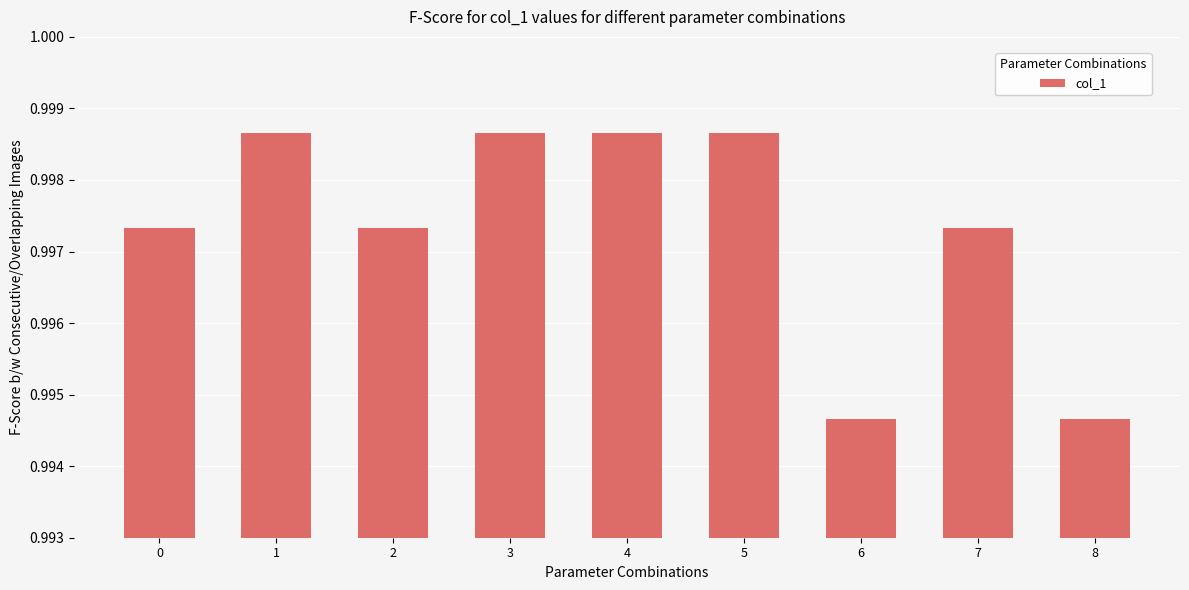

The chart shows a value of 1.6 at 8. True or false?

False